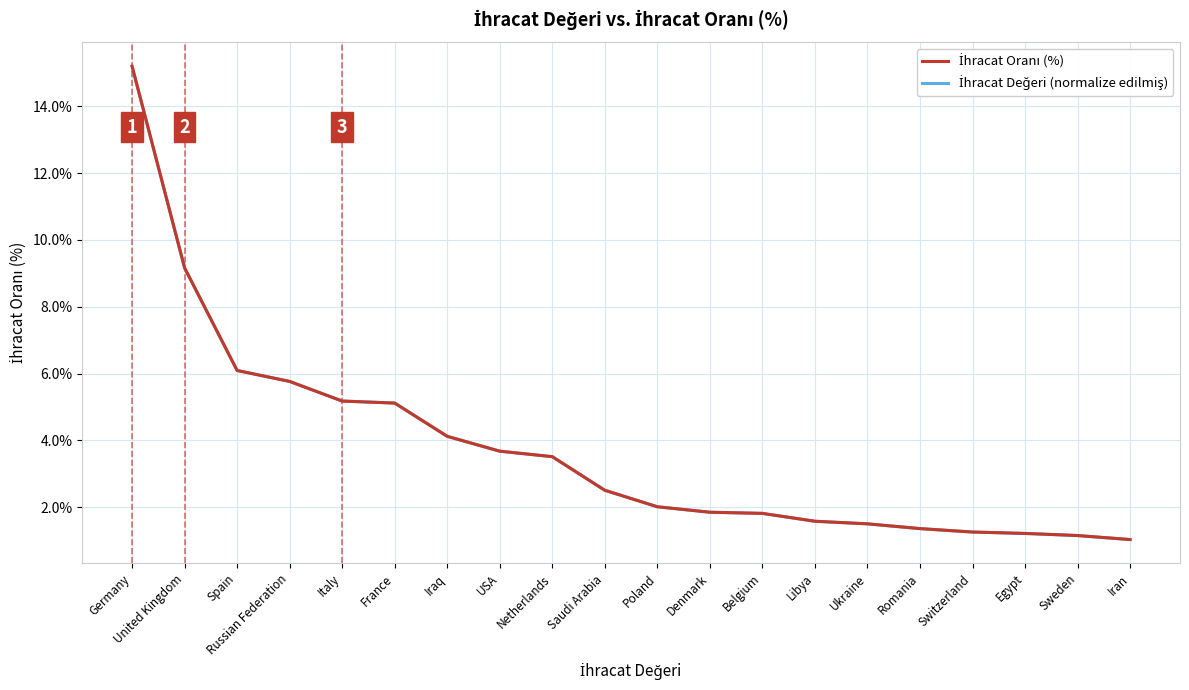

Does the chart have visible grid lines?

Yes